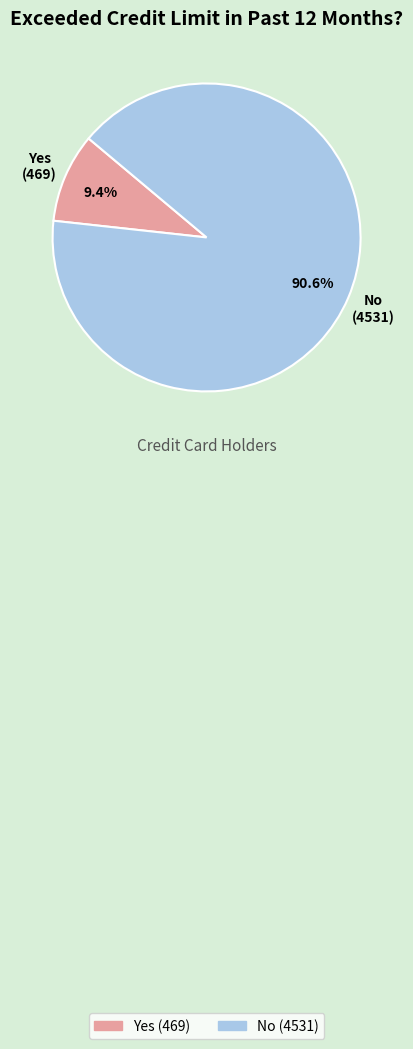

How many slices are in this pie chart?

2